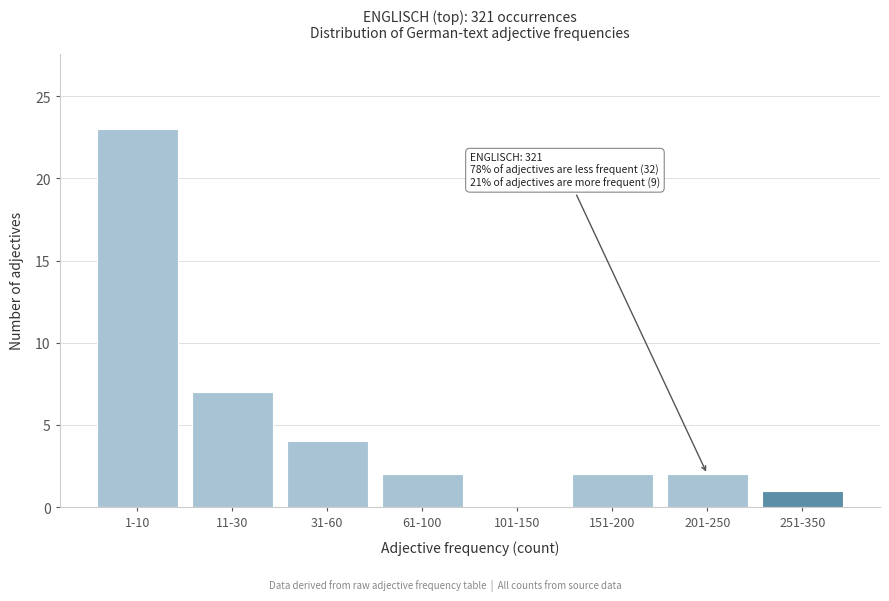

Reading right to left, transcribe all the data shown in this chart.

251-350=1	201-250=2	151-200=2	101-150=0	61-100=2	31-60=4	11-30=7	1-10=23